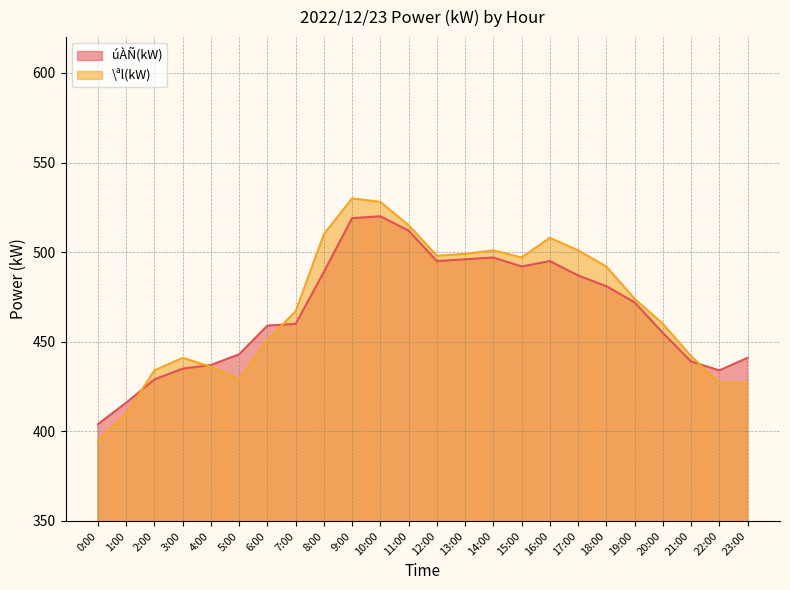

What are all the series names shown in the legend?

úÀÑ(kW), \ªl(kW)